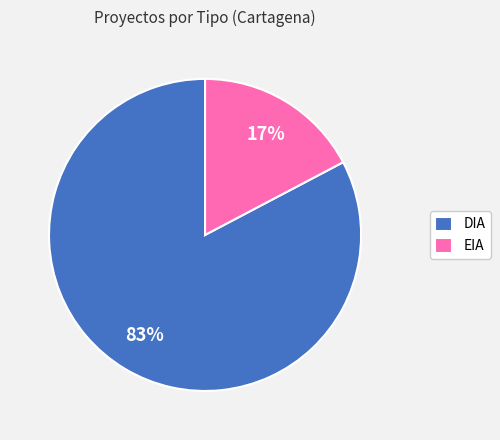

What is the ratio of the value at EIA to the value at DIA?

0.2